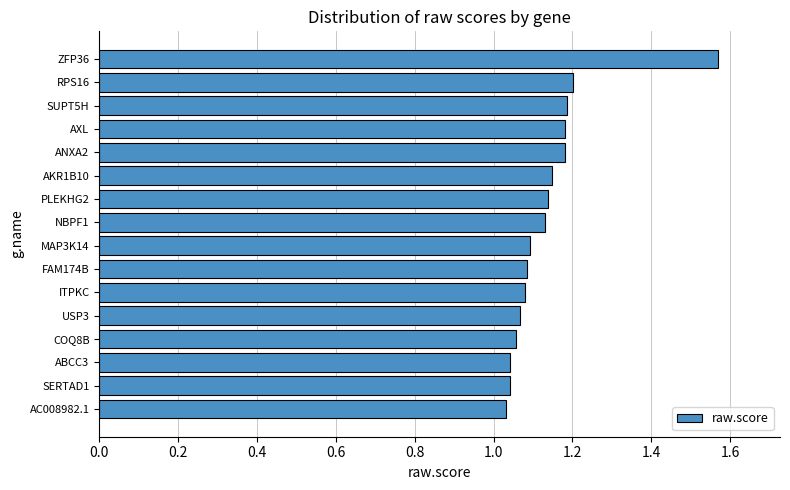

What is the sum of the values at ANXA2 and ZFP36?

2.7